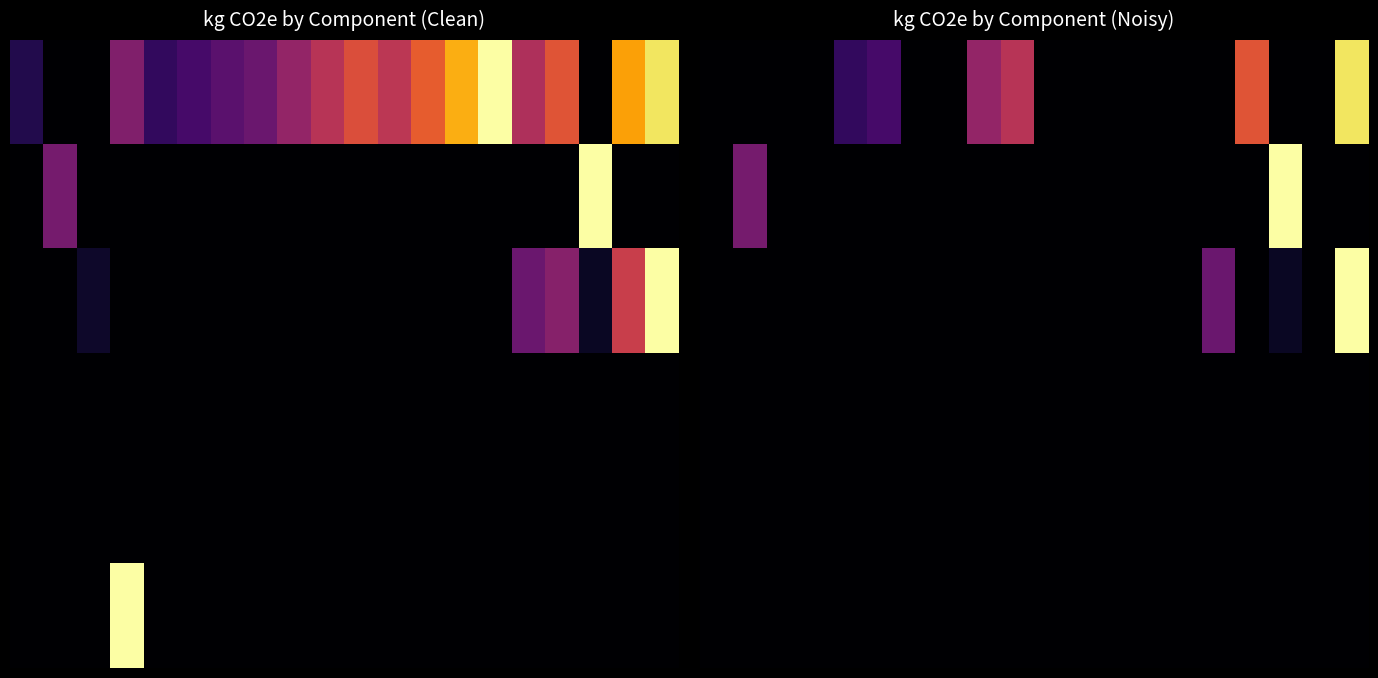

What is the difference between the maximum and minimum values in the 2 series?

1.0